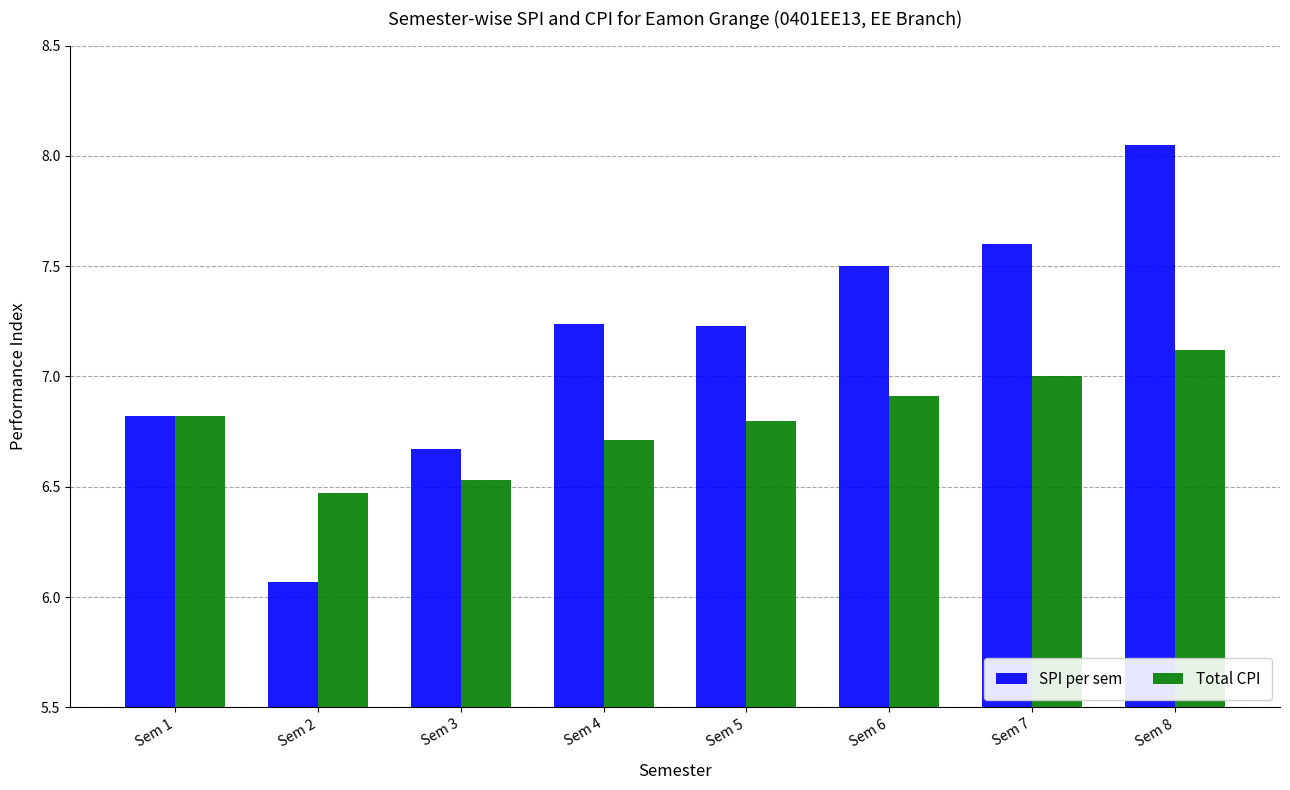

The value of Total CPI at Sem 1 is 9.6. True or false?

False